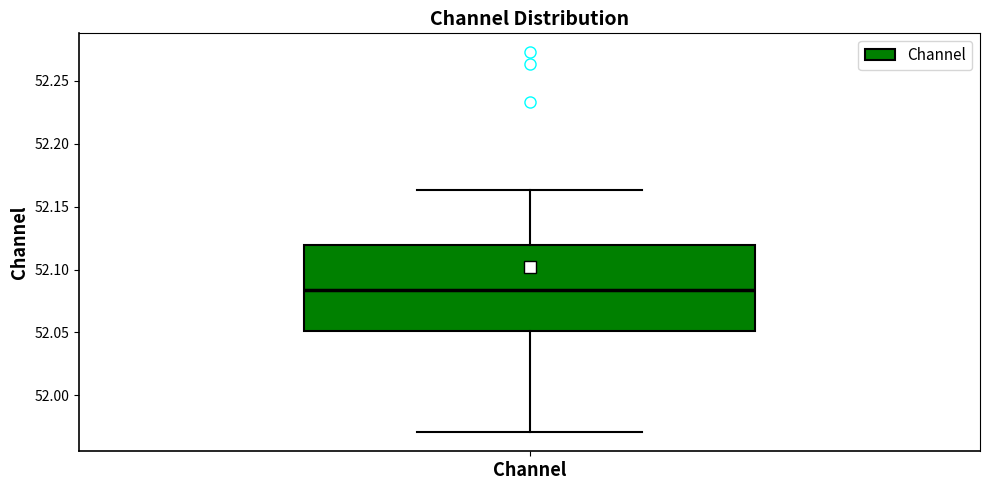

Transcribe this box plot: give where the median line is, the range the box spans, and where the two whiskers end, as read against the y-axis. The values are not printed on the chart, so give them approximately, as read against the axis.

median 52.085, box 52.050 to 52.120, whiskers 51.970 to 52.165